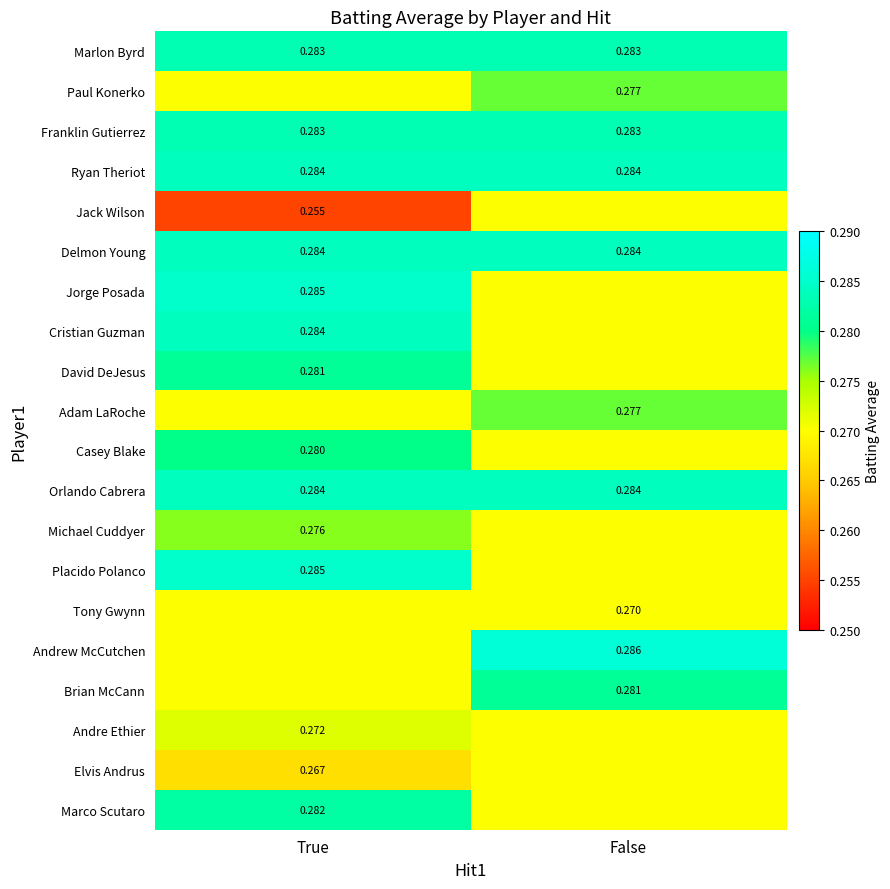

At which category does the chart reach its peak across all series?

False